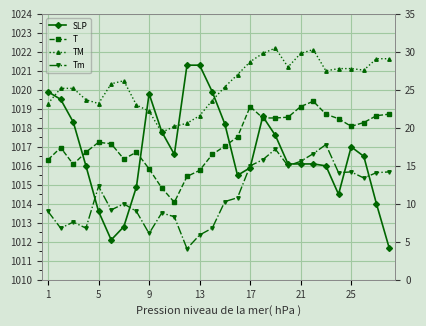

How many data points does each series have?

28